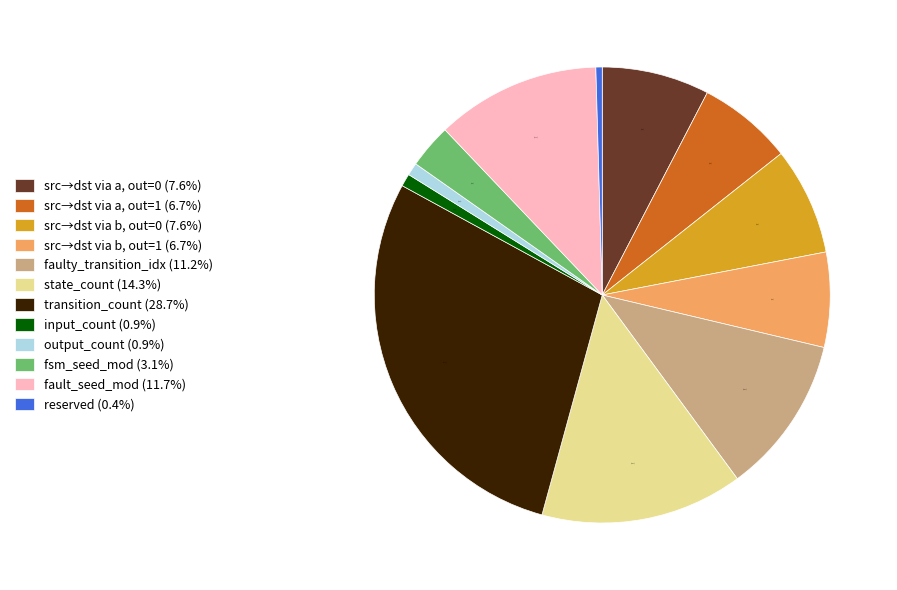

What percentage is NOT represented by fault_seed_mod (11.7%)?

88.3%